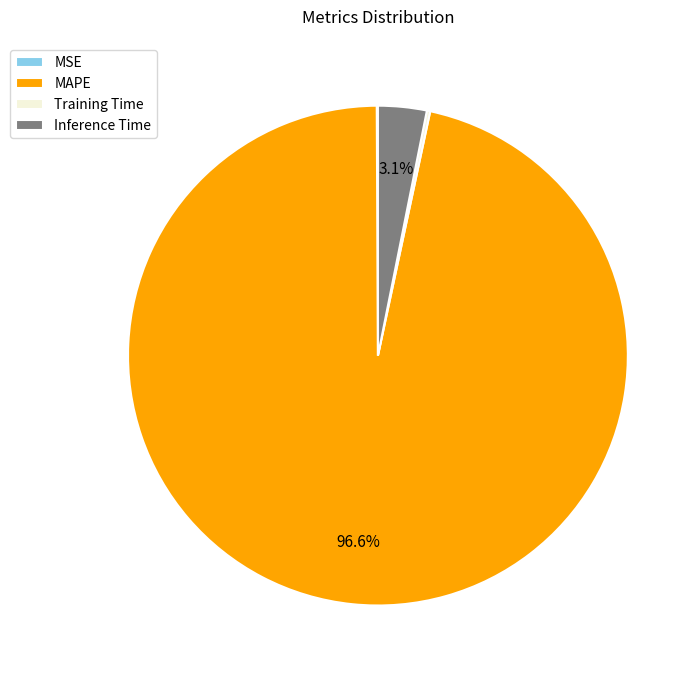

To the nearest percent, what is the average slice percentage?

25%